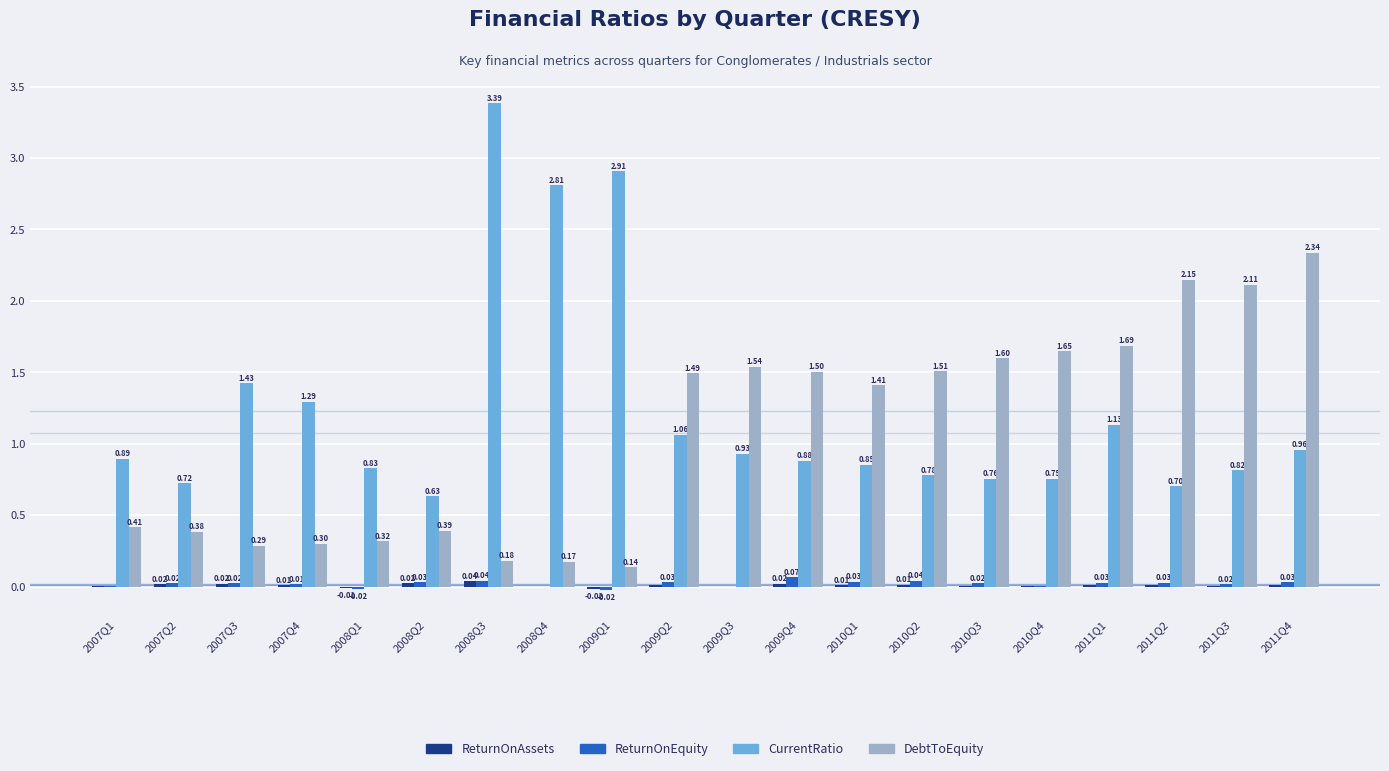

Between 2007Q1 and 2010Q4, which series saw the biggest shift?

DebtToEquity